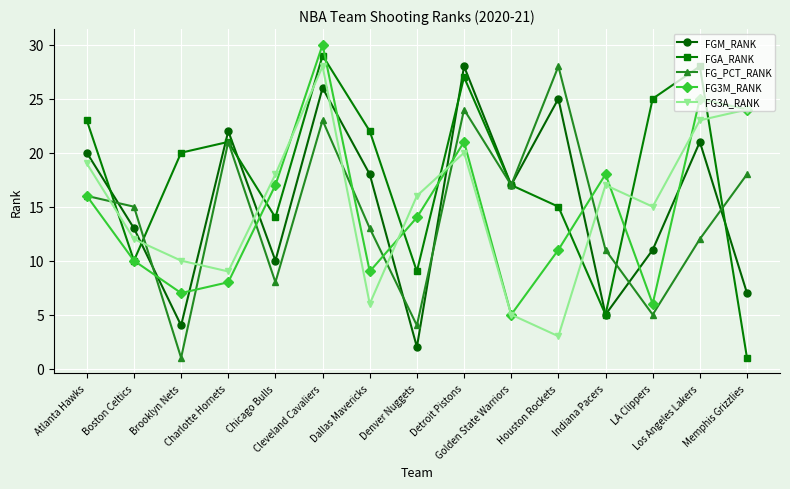

Where is the first local minimum for FGA_RANK?

Boston Celtics